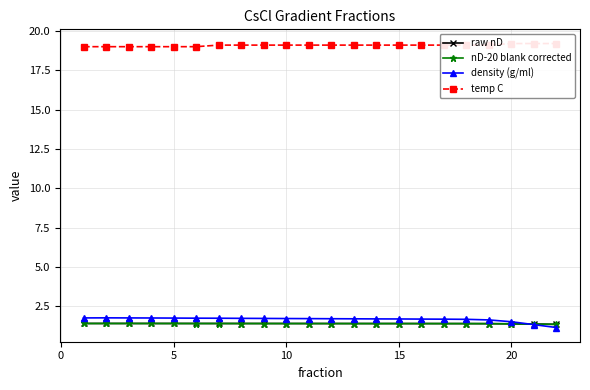

True or false: temp C and raw nD cross at least once.

False